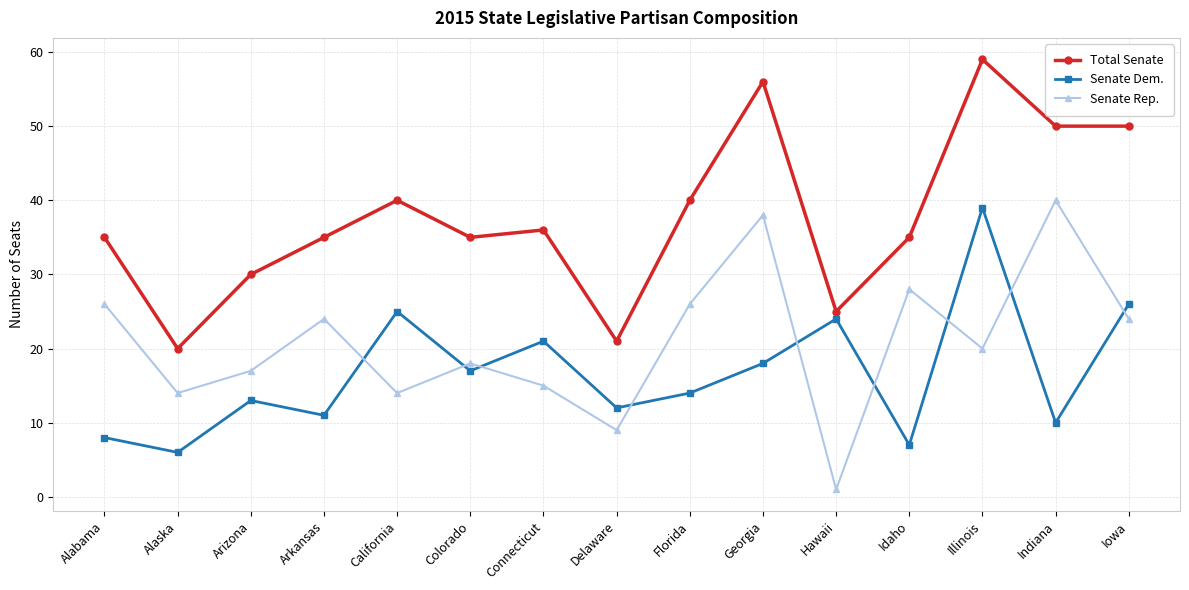

What is the difference between the second highest and second lowest values in the Senate Dem. series?

19